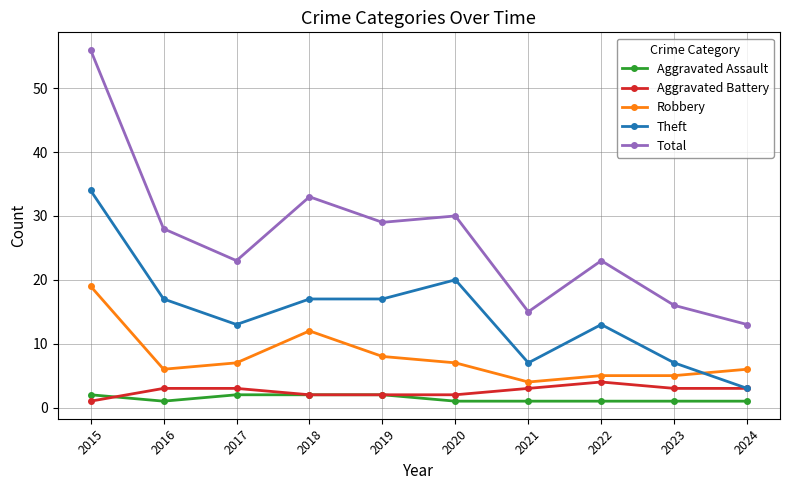

Is this an area chart (filled region under the line)?

No